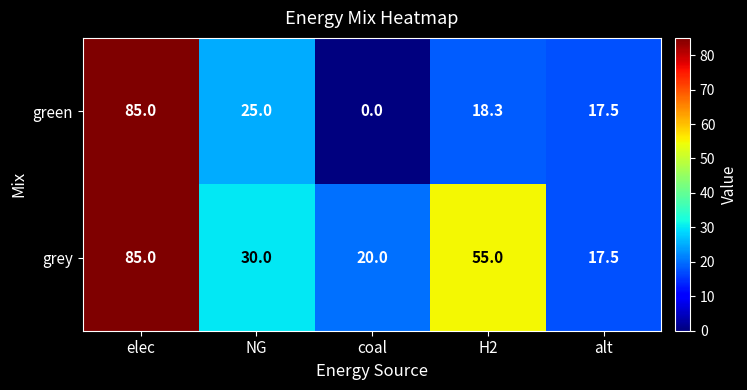

Between NG and coal, which series saw the biggest shift?

green